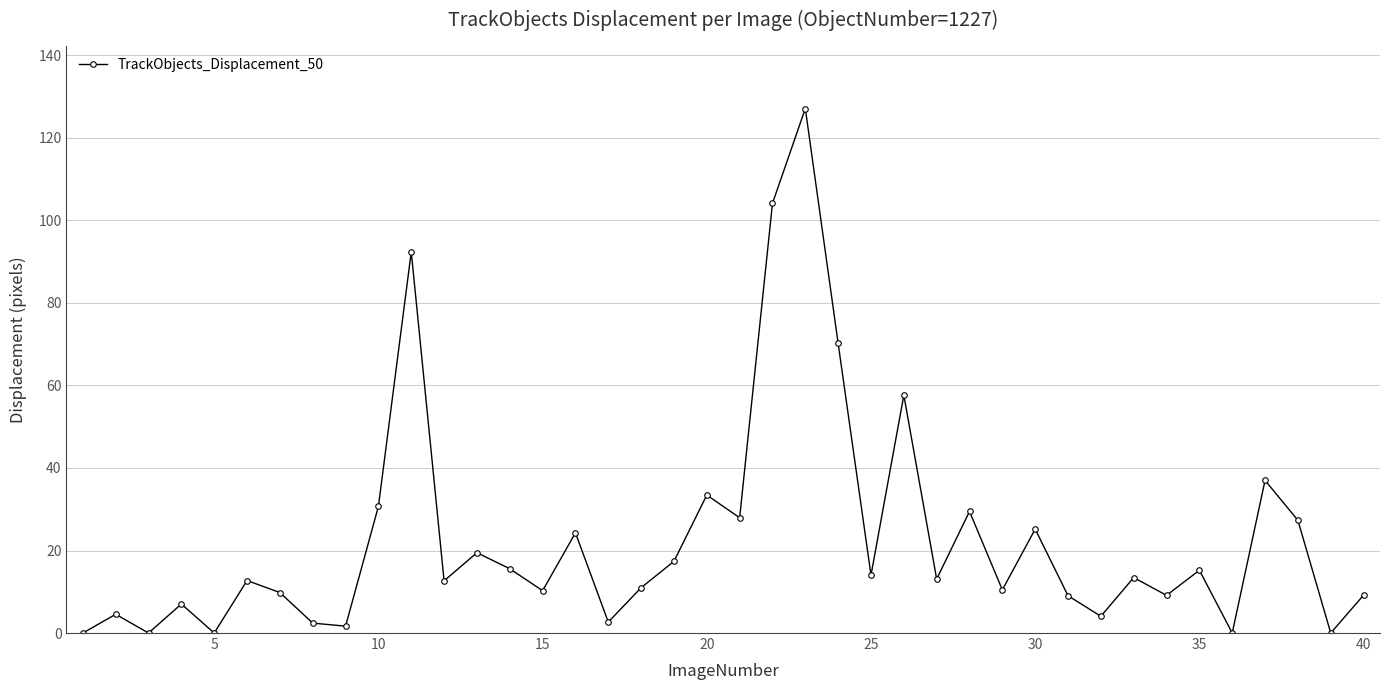

How many series are shown in this chart?

1